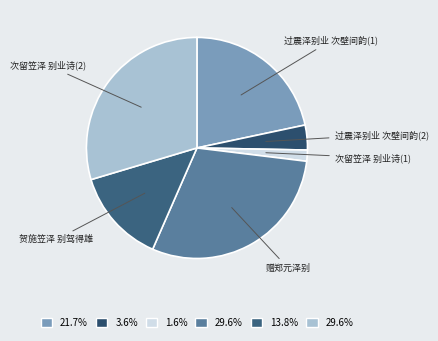

Which slice is the smallest?

次留笠泽 别业诗(1)